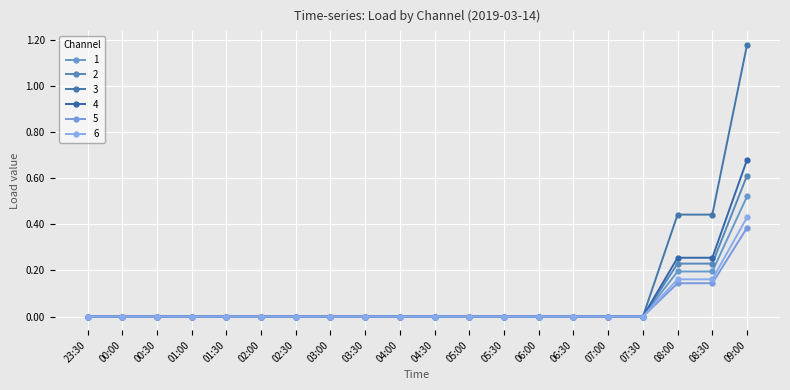

Does the chart have visible grid lines?

Yes